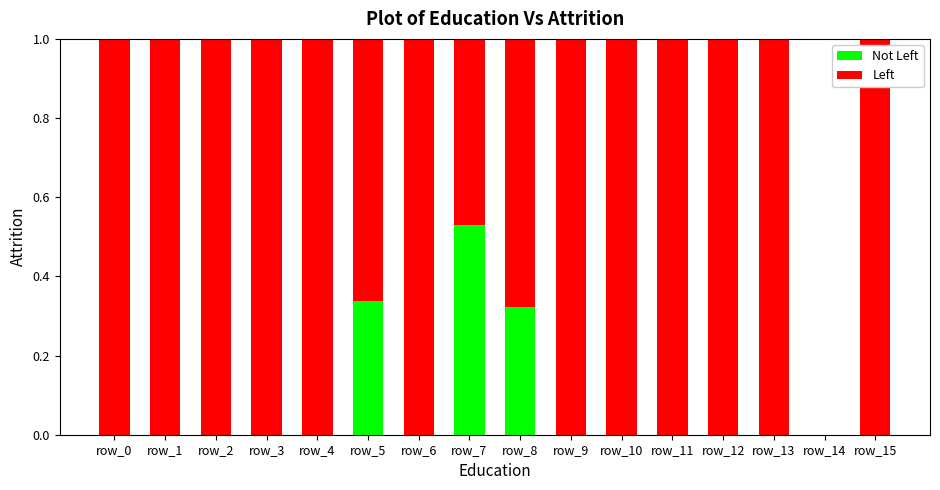

What is the total value across all series at row_8?

1.0